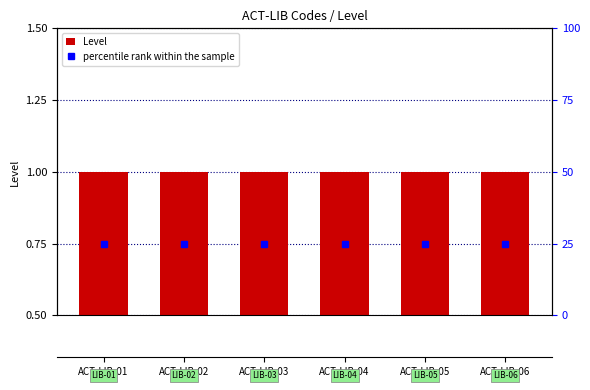

Reading right to left, list all the values displayed in this chart.

Level: 1	1	1	1	1	1
percentile rank within the sample: 25	25	25	25	25	25